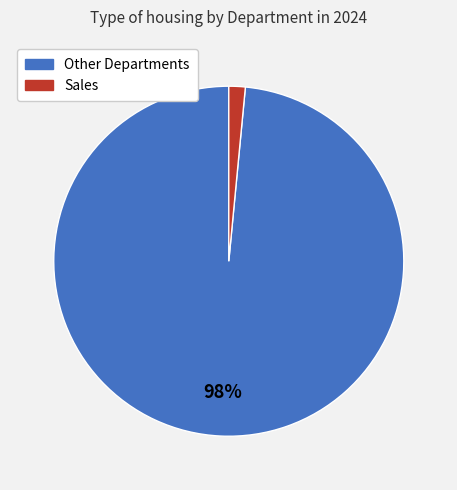

How many segments does this pie chart have?

2